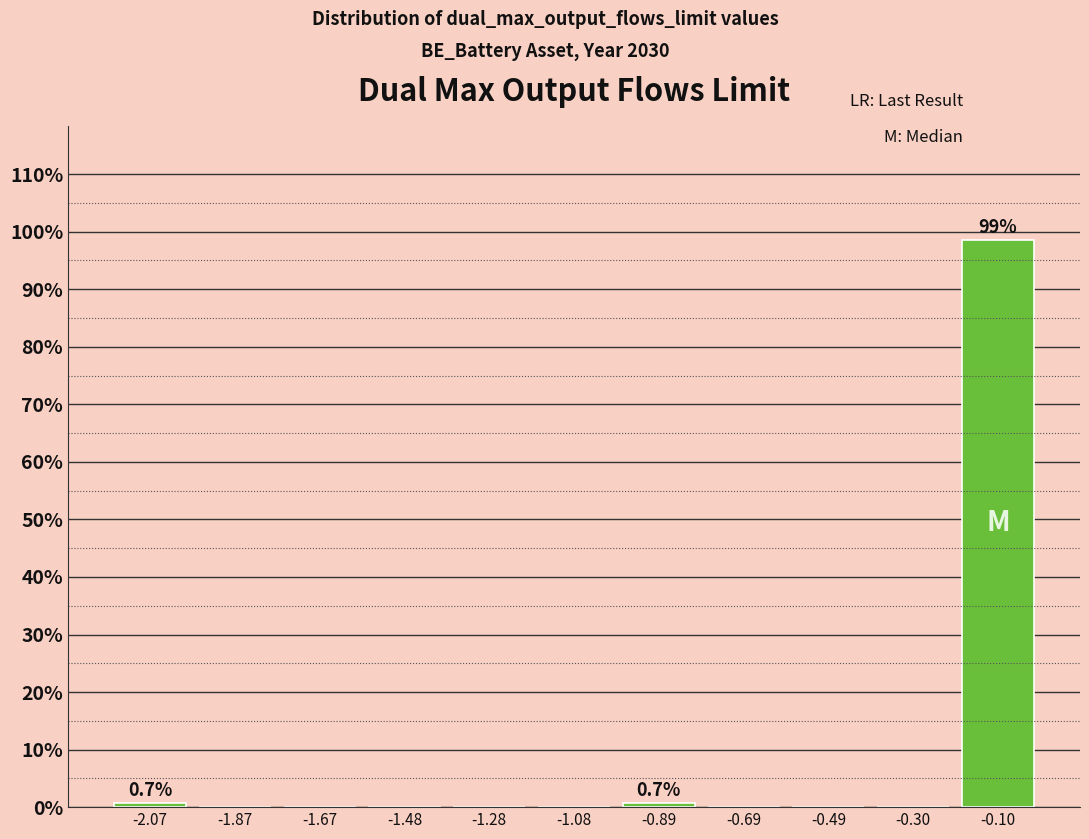

Which range on the x-axis has the tallest bar?

-0.20 to 0.00